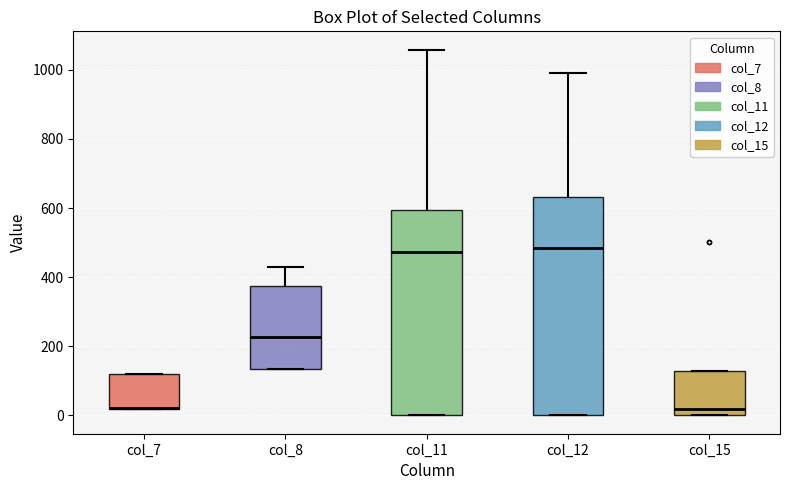

Reading left to right, read every box against the y-axis: the position of its median line, the range the box covers, and the ends of its whiskers. The values are not printed on the chart, so give them approximately, as read against the axis.

col_7: median 20 (drawn on the box's lower edge), box 20 to 120, whiskers 20 to 120
col_8: median 220, box 140 to 380, whiskers 140 to 440
col_11: median 480, box 0 to 600, whiskers 0 to 1060
col_12: median 480, box 0 to 640, whiskers 0 to 1000
col_15: median 20, box 0 to 120, whiskers 0 to 120